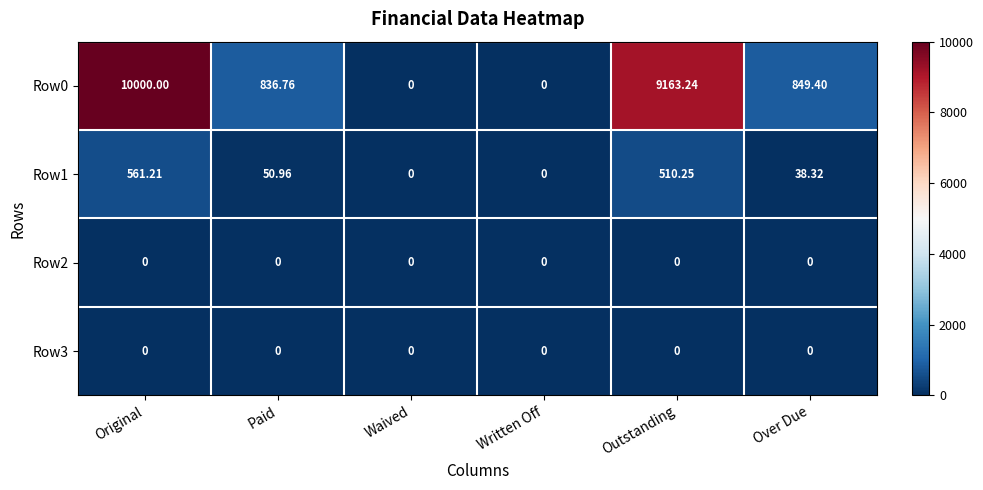

At which category is the sum across all series the highest?

Original